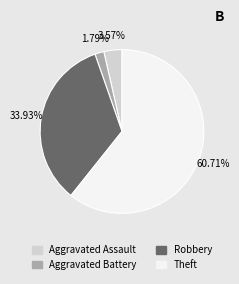

Is there any slice that represents more than half of the pie?

Yes